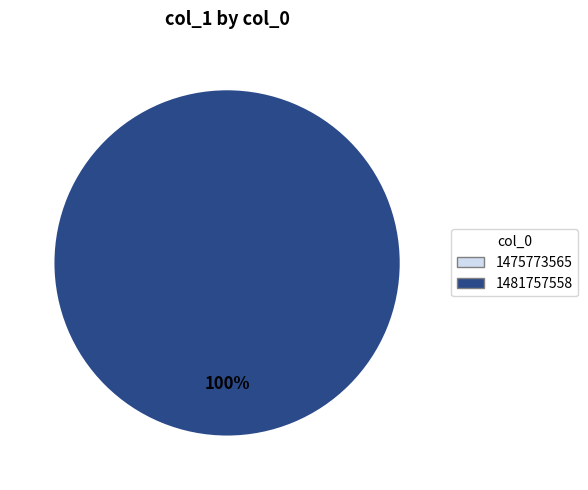

To the nearest percent, what portion does 1481757558 represent?

100%